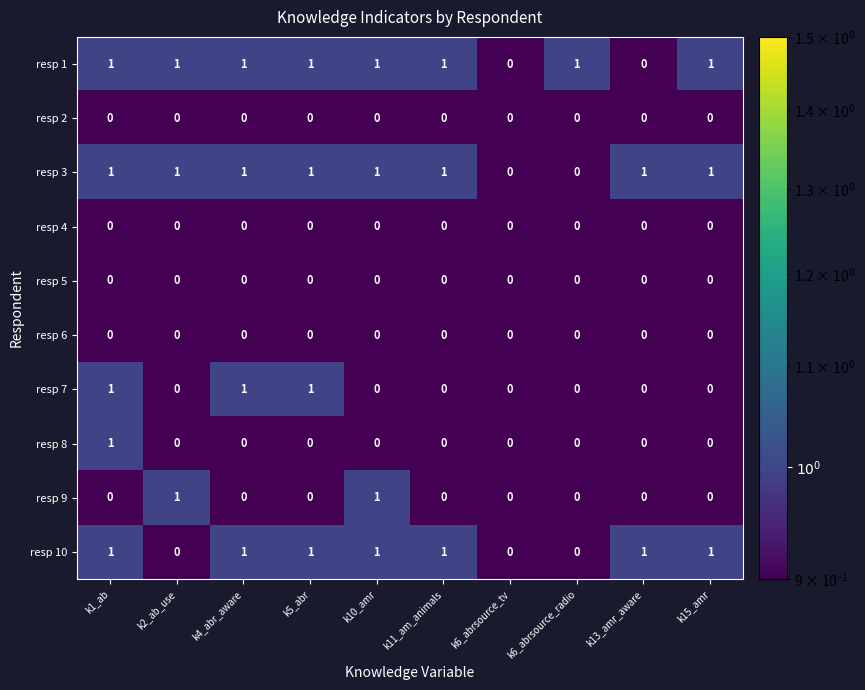

Is the value of resp 6 at k2_ab_use greater than the value of resp 3 at k10_amr?

No